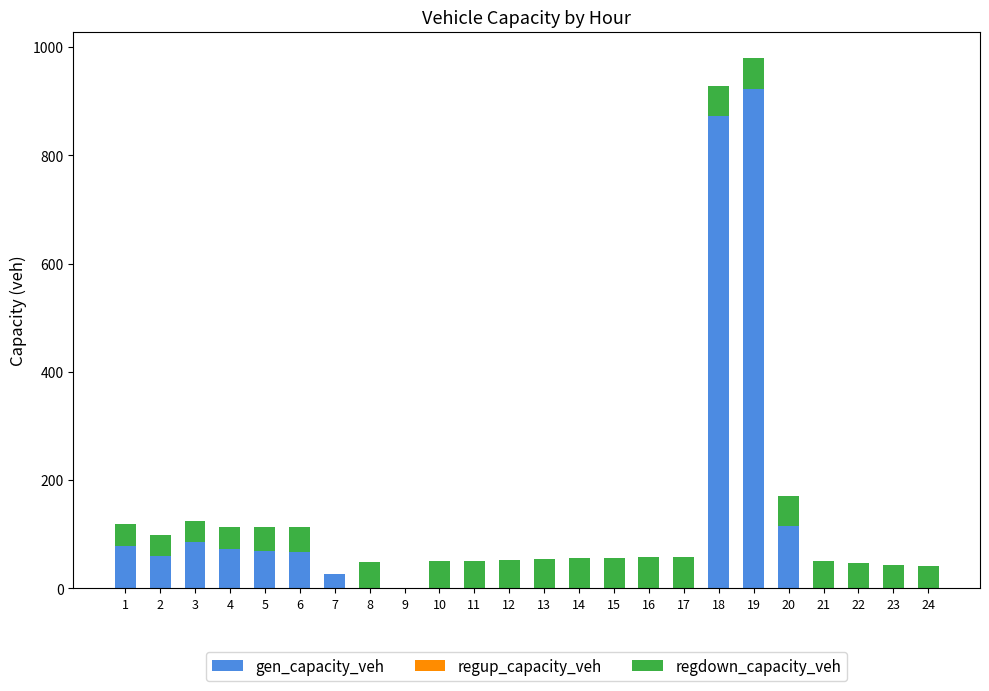

What is the sum of all gen_capacity_veh values?

2371.5